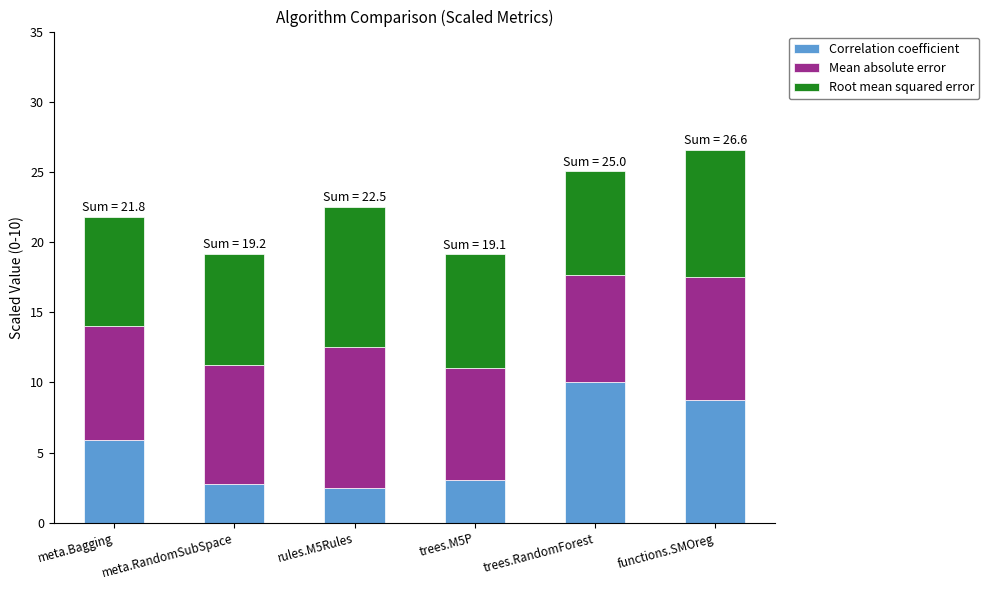

How many values in the Correlation coefficient series are below 5?

3